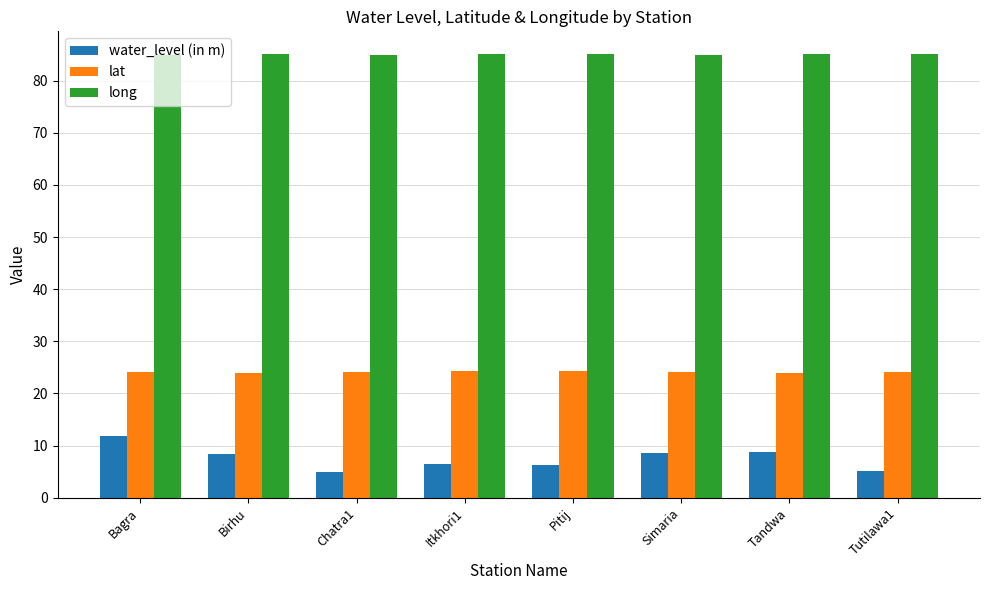

Which series has the largest range (max minus min)?

water_level (in m)